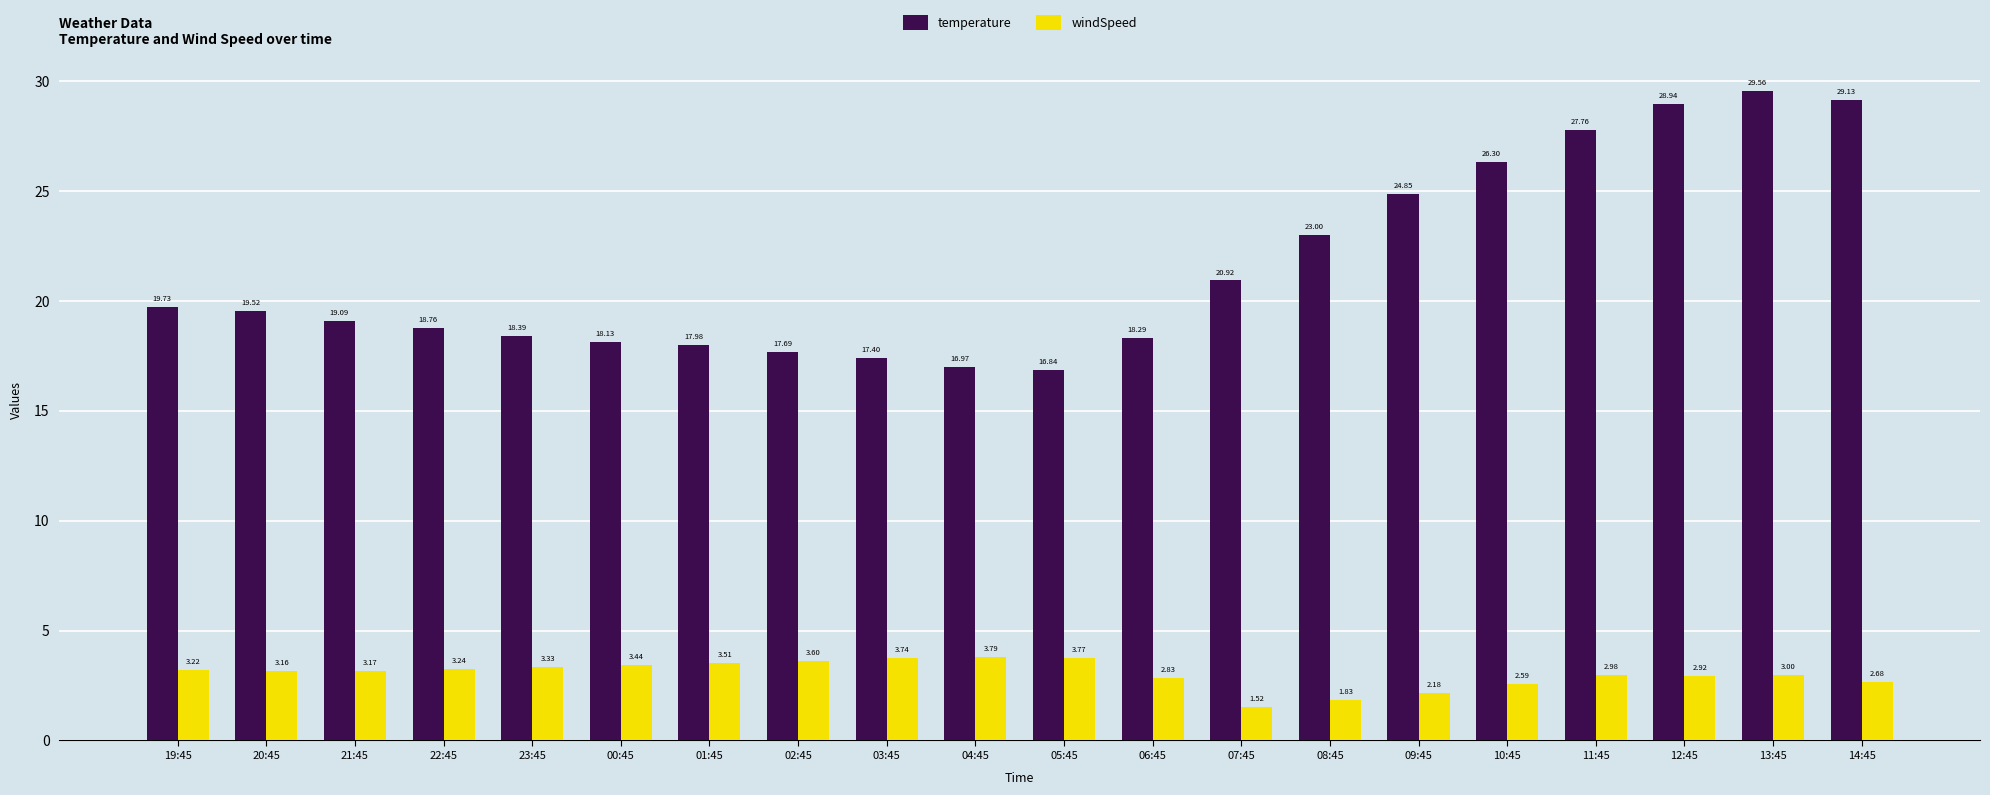

What is the label of the 15th bar from the left?

09:45